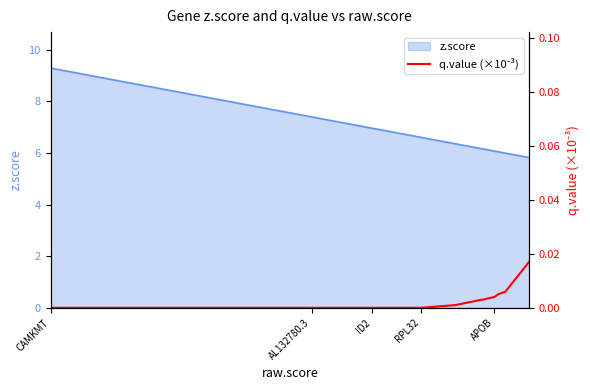

Does the chart display data point markers on the line(s)?

No